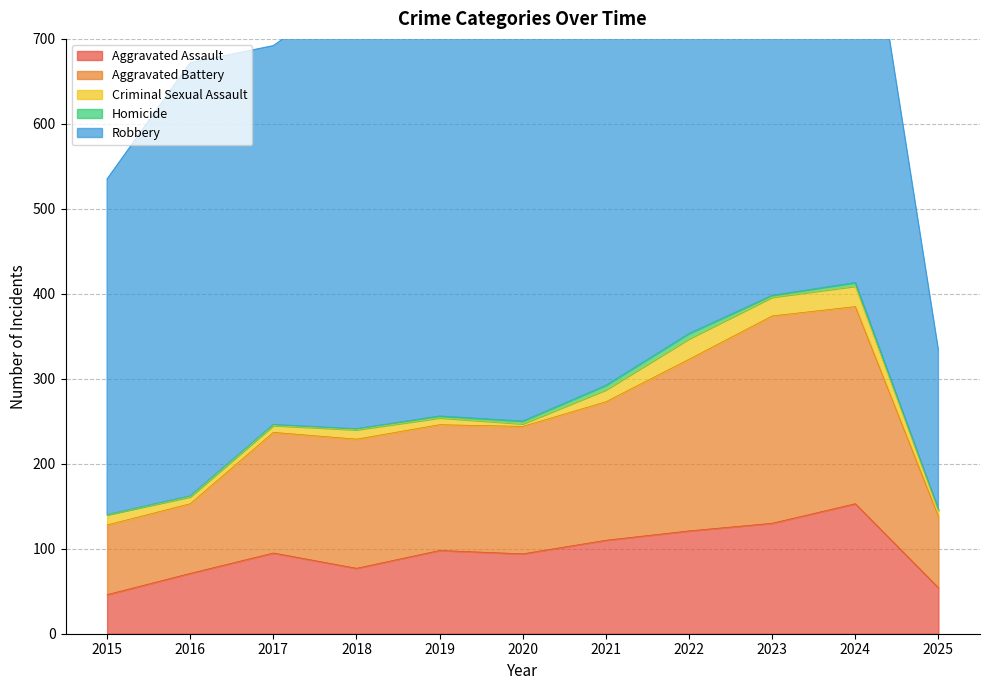

At which category is the sum across all series the highest?

2024